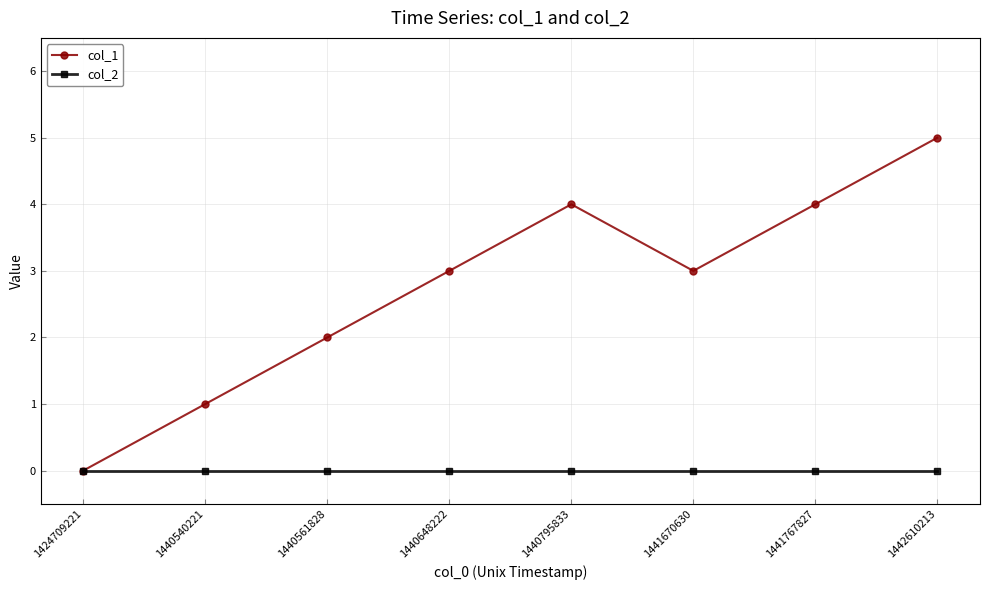

What is the maximum value shown in the chart?

5